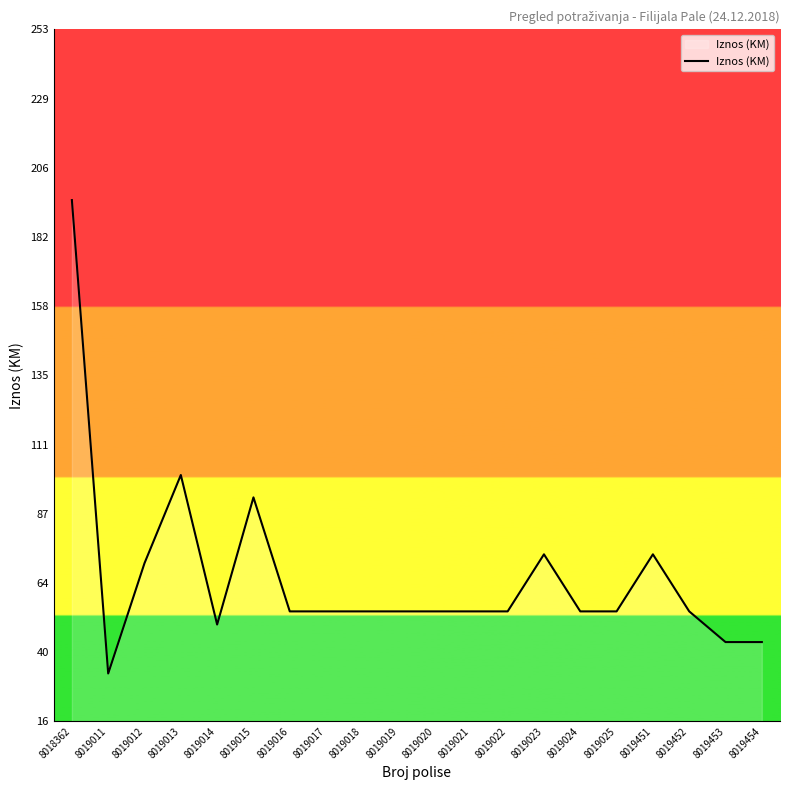

Which label corresponds to the smallest value in the chart?

8019011